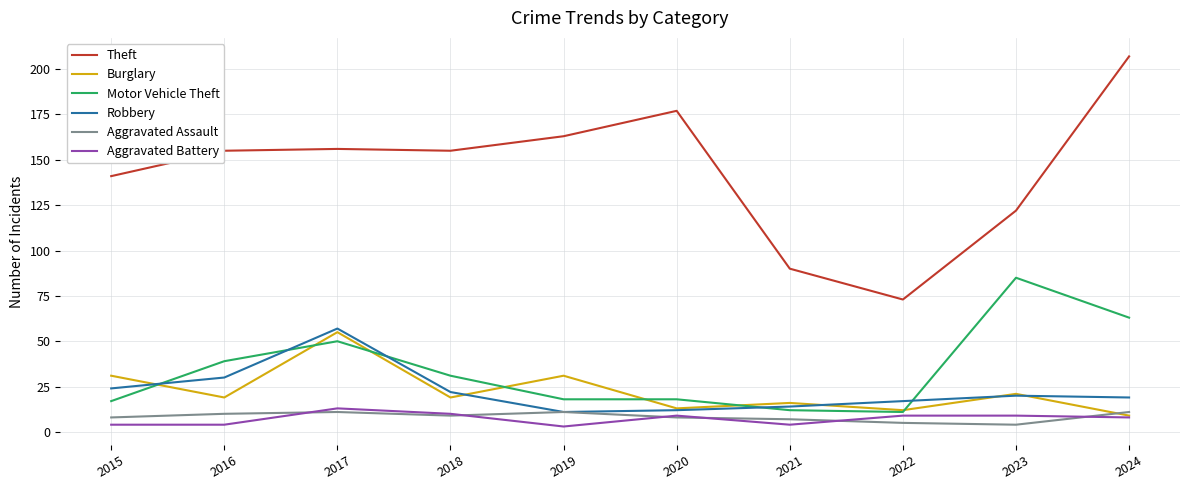

What is the average value of the Motor Vehicle Theft series?

34